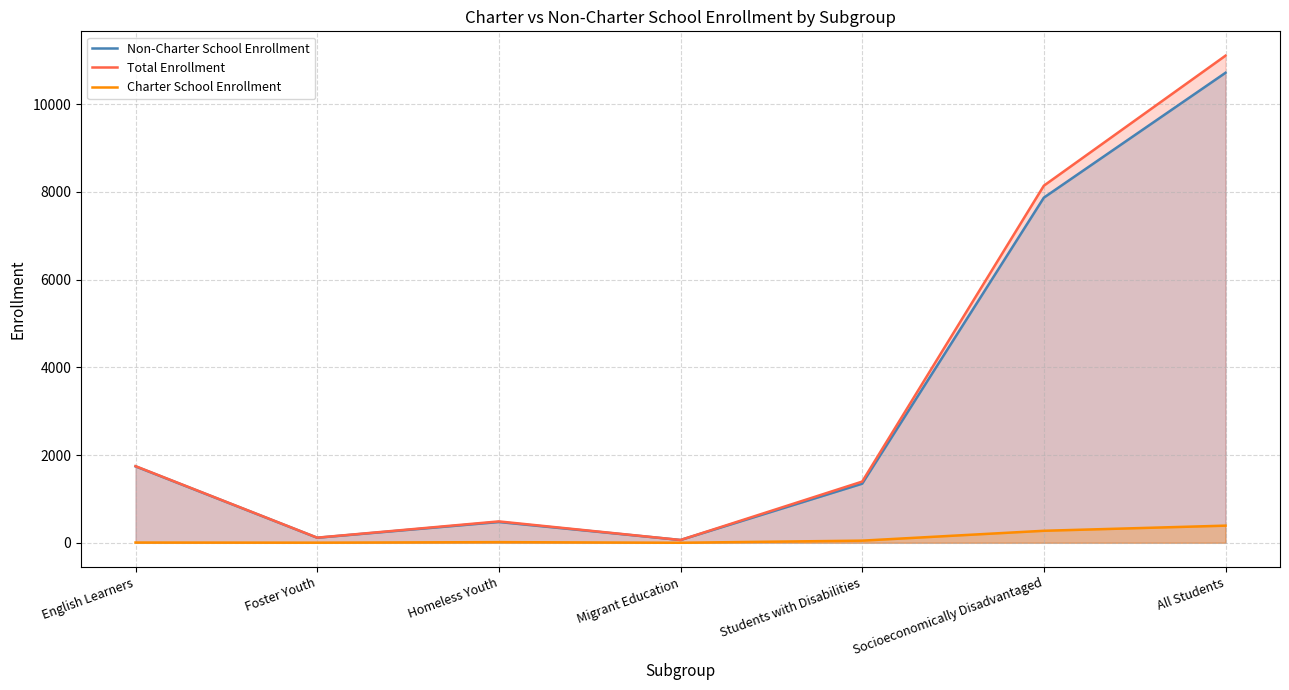

At which label does Non-Charter School Enrollment reach its peak?

All Students